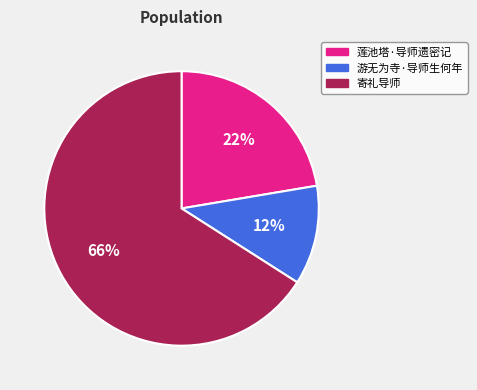

Which category accounts for the majority?

寄礼导师